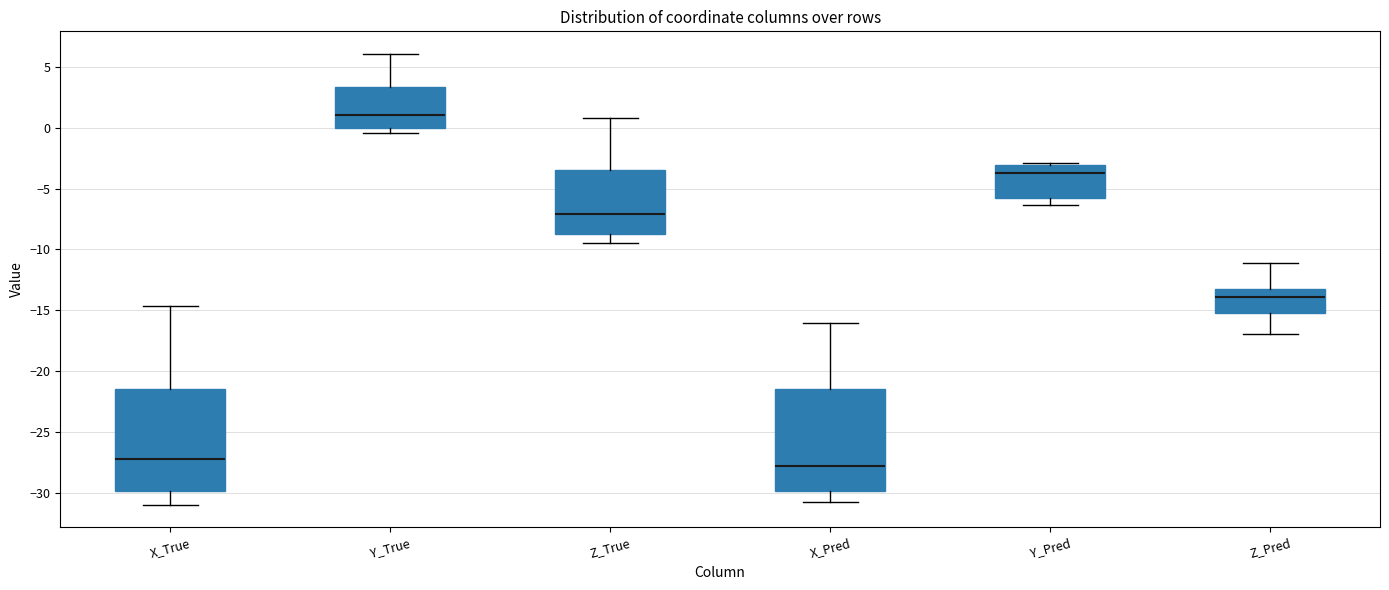

Reading left to right, transcribe this box plot: for each box, give where its median line is, the range the box spans, and where its two whiskers end, as read against the y-axis. The values are not printed on the chart, so give them approximately, as read against the axis.

X_True: median -27.5, box -30.0 to -21.5, whiskers -31.0 to -14.5
Y_True: median 1.0, box 0.0 to 3.5, whiskers -0.5 to 6.0
Z_True: median -7.0, box -9.0 to -3.5, whiskers -9.5 to 1.0
X_Pred: median -28.0, box -30.0 to -21.5, whiskers -31.0 to -16.0
Y_Pred: median -4.0, box -6.0 to -3.0, whiskers -6.5 to -3.0 (just above the box's upper edge)
Z_Pred: median -14.0, box -15.5 to -13.0, whiskers -17.0 to -11.0